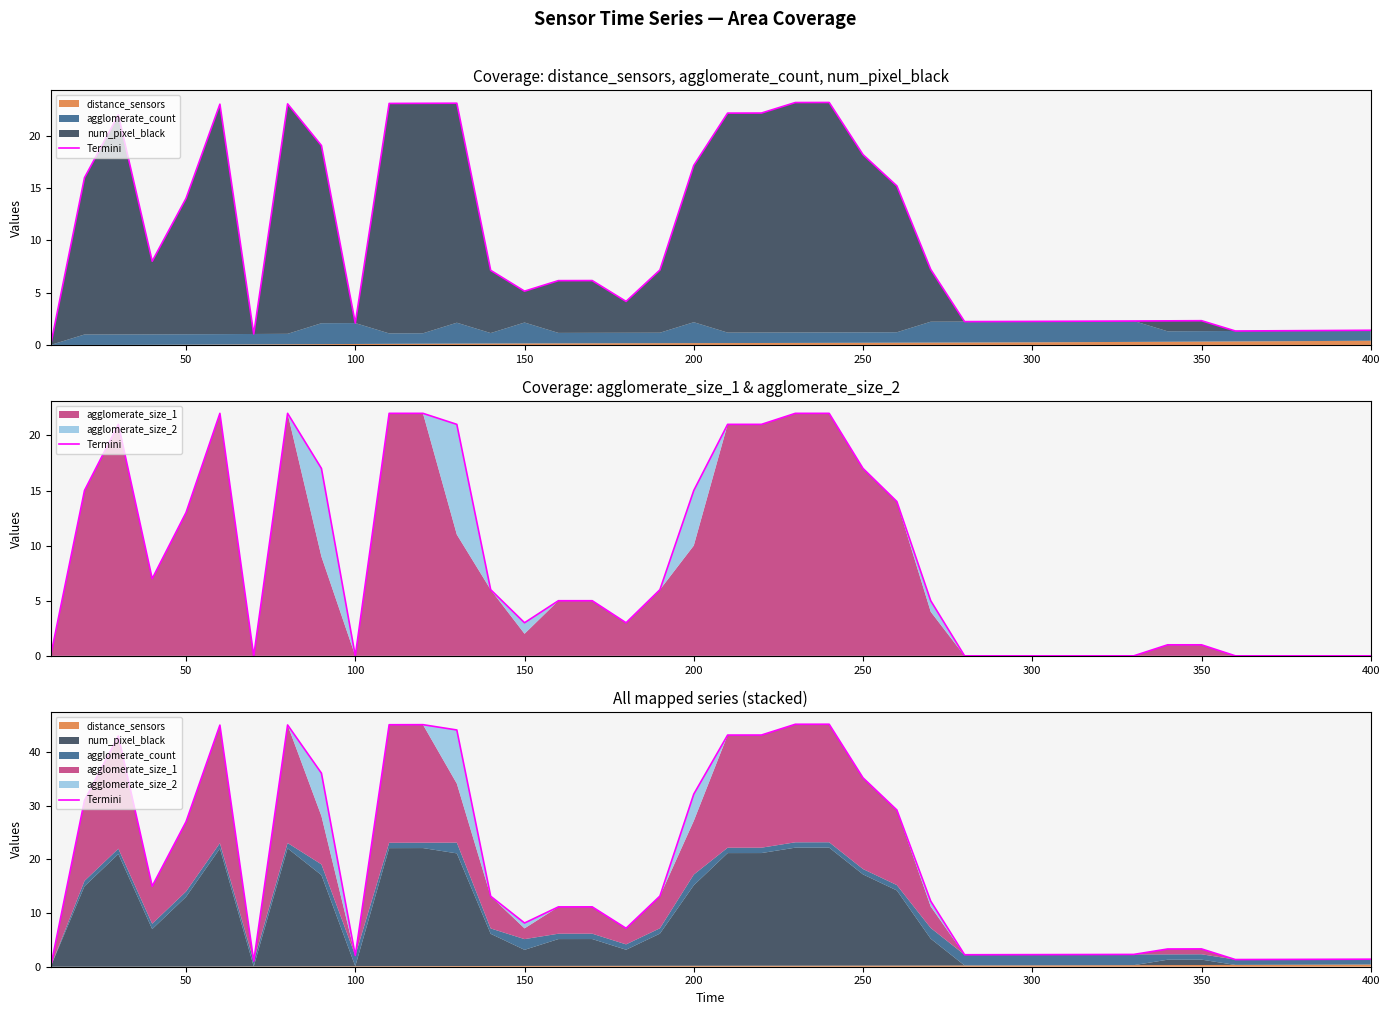

How many data points are above 12?

20